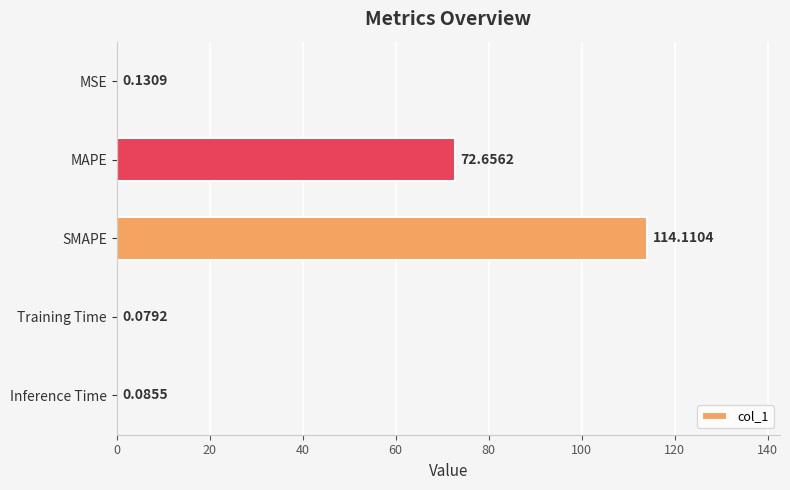

Which has a higher value, Inference Time or MSE?

MSE